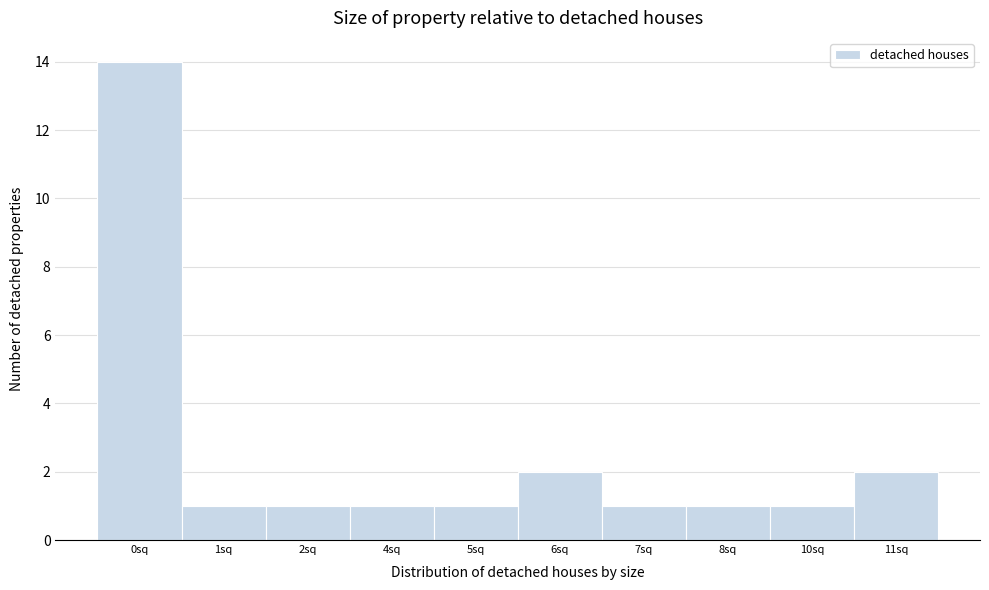

Reading left to right, transcribe all the data shown in this chart.

0sq=14	1sq=1	2sq=1	4sq=1	5sq=1	6sq=2	7sq=1	8sq=1	10sq=1	11sq=2